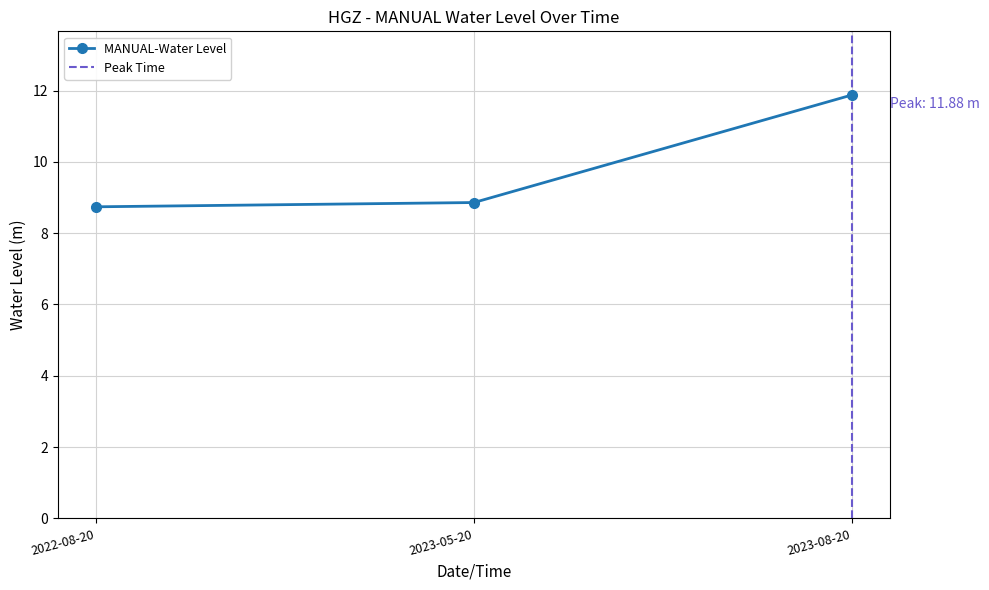

What is the value of the MANUAL-Water Level point at the 1st from the left?

8.7